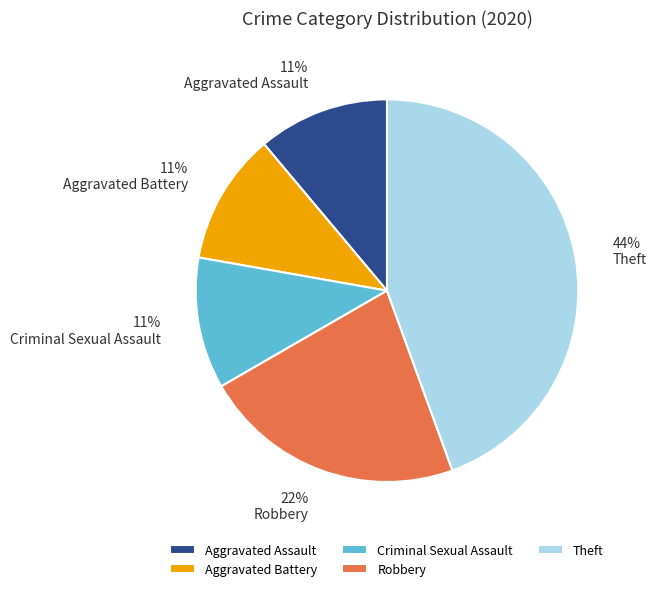

Count the number of slices in the pie.

5